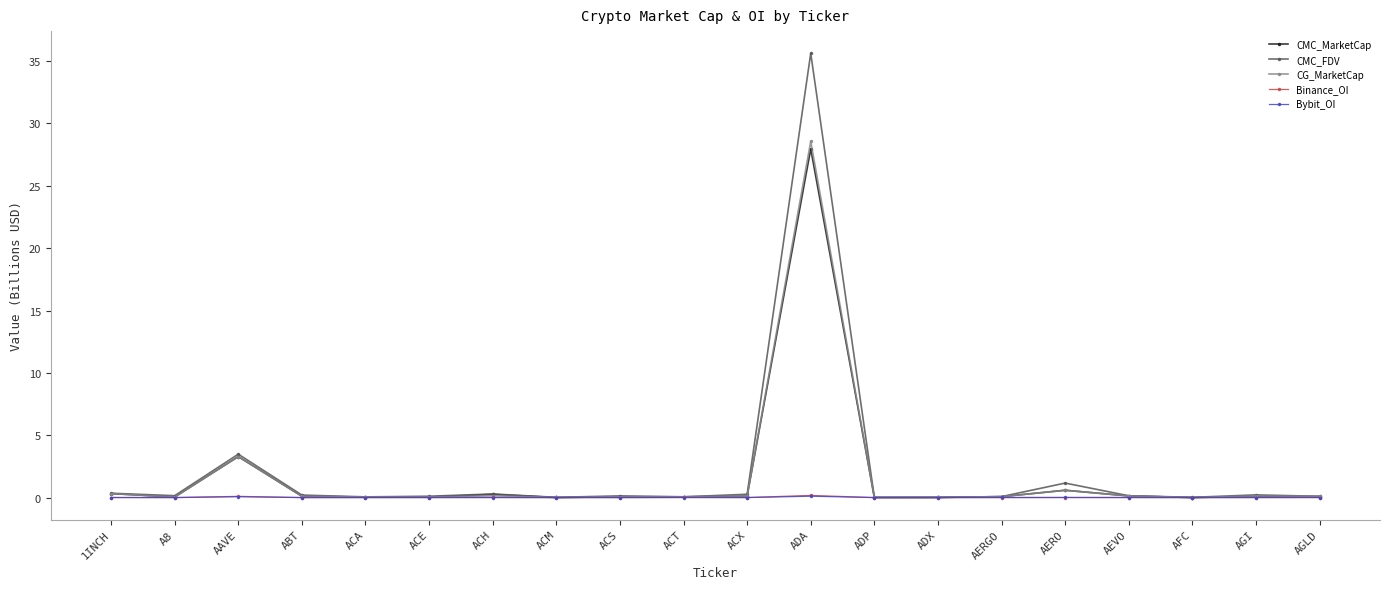

Where is the first local maximum for CG_MarketCap?

AAVE